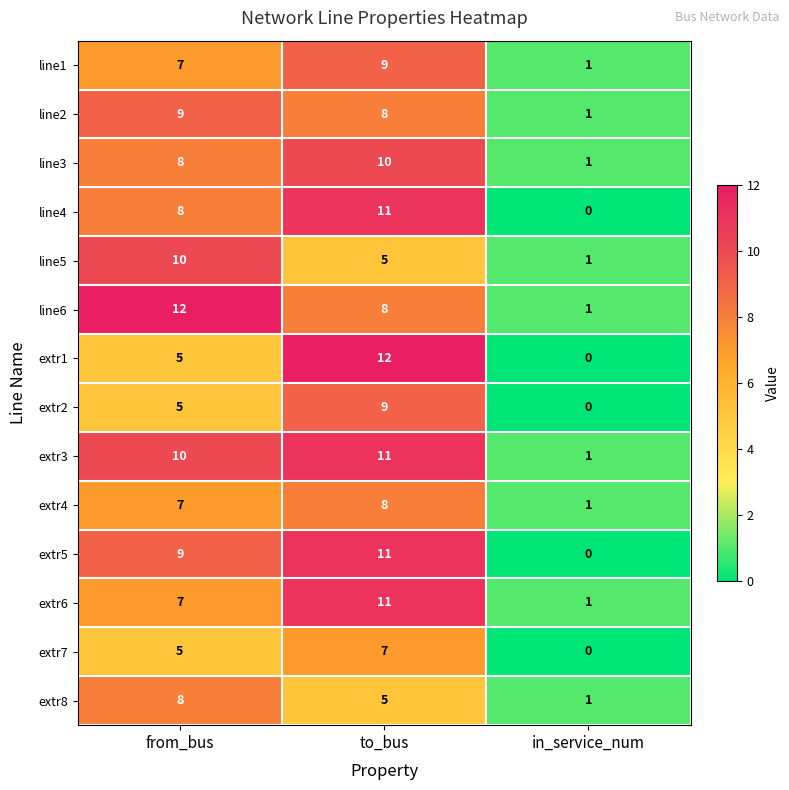

How many data points does each series have?

3